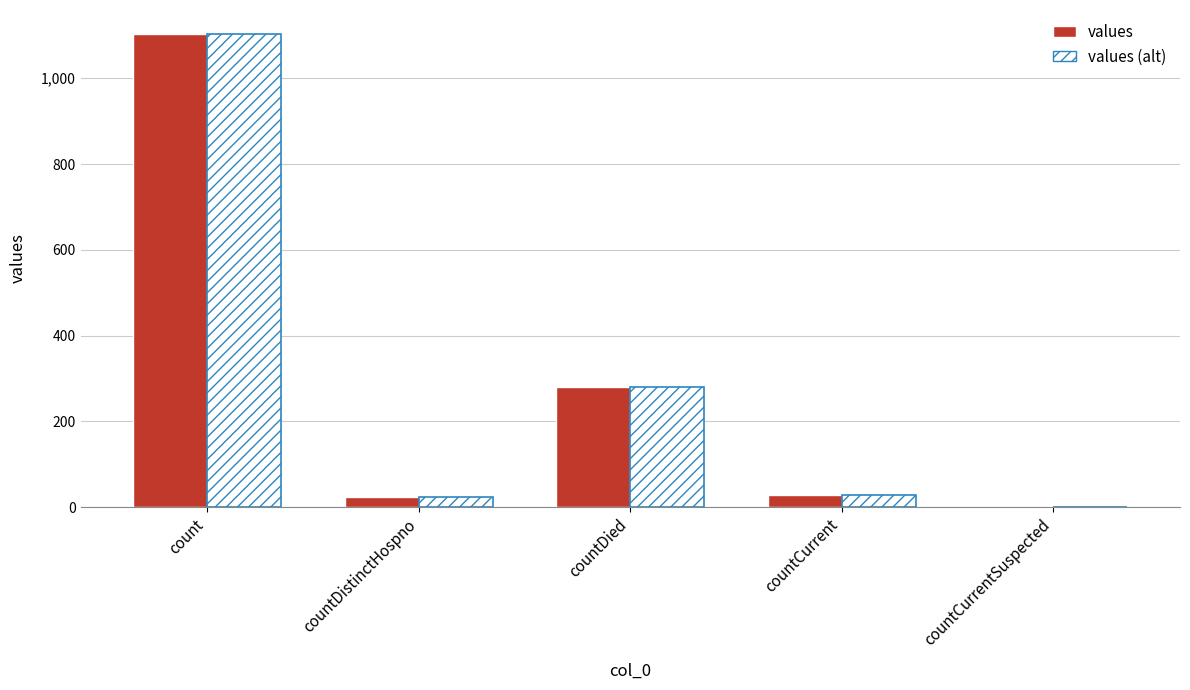

Reading right to left, list all the values displayed in this chart.

values: countCurrentSuspected=0	countCurrent=29	countDied=279	countDistinctHospno=23	count=1104
values (alt): countCurrentSuspected=0	countCurrent=29	countDied=279	countDistinctHospno=23	count=1104